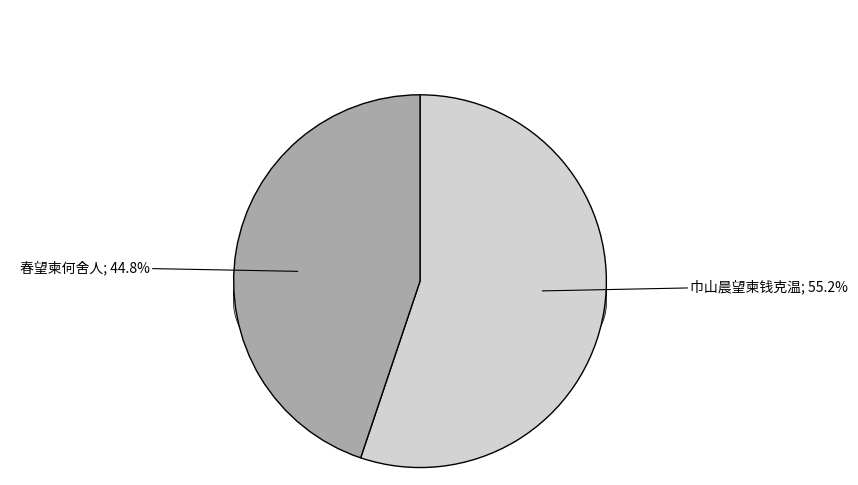

Does any single category account for the majority?

Yes